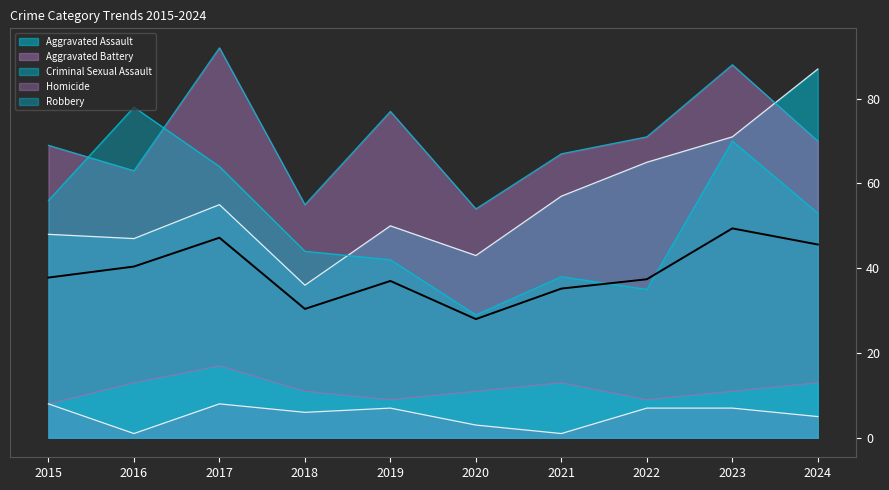

Which series has the largest range (max minus min)?

Aggravated Assault